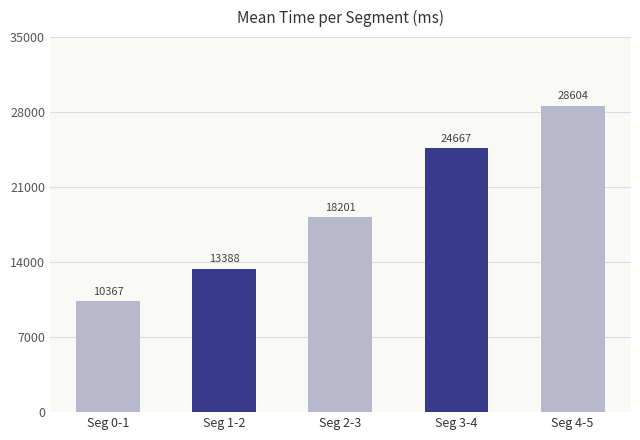

The chart shows a value of 24045.9 at Seg 2-3. True or false?

False